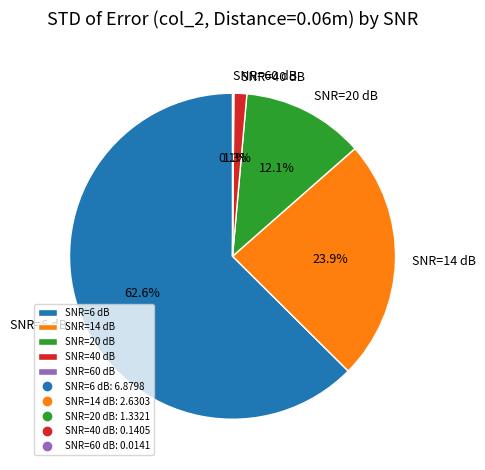

To the nearest percent, what portion does SNR=40 dB represent?

1%